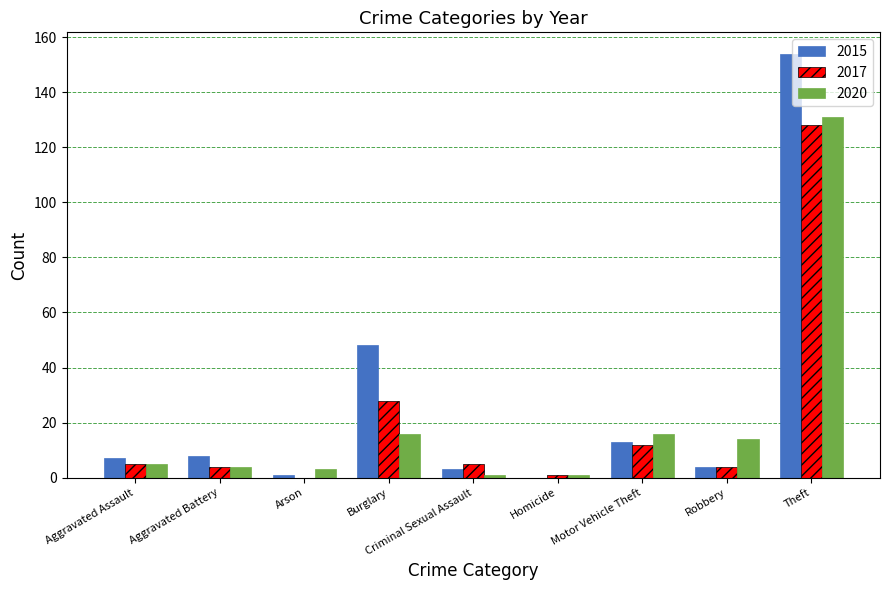

Does the chart contain stacked bars?

No